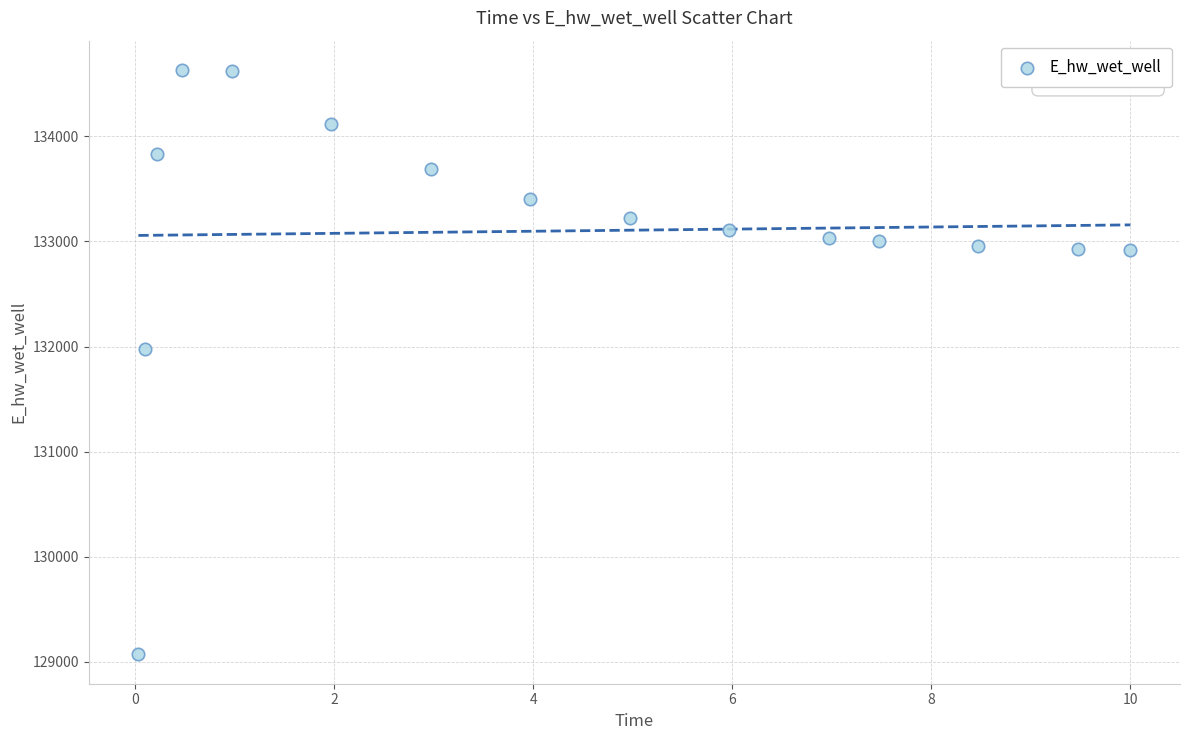

What is the range of Y values (max minus min)?

5559.5